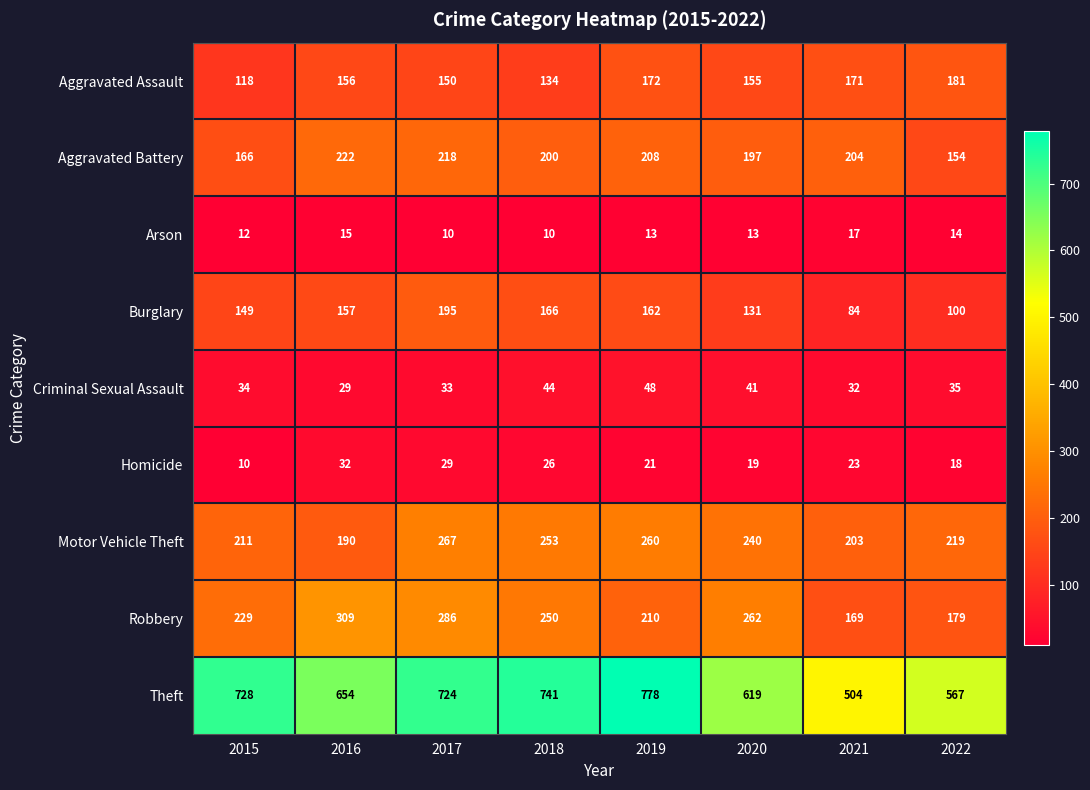

What is the difference between the Homicide values at 2016 and 2015?

22